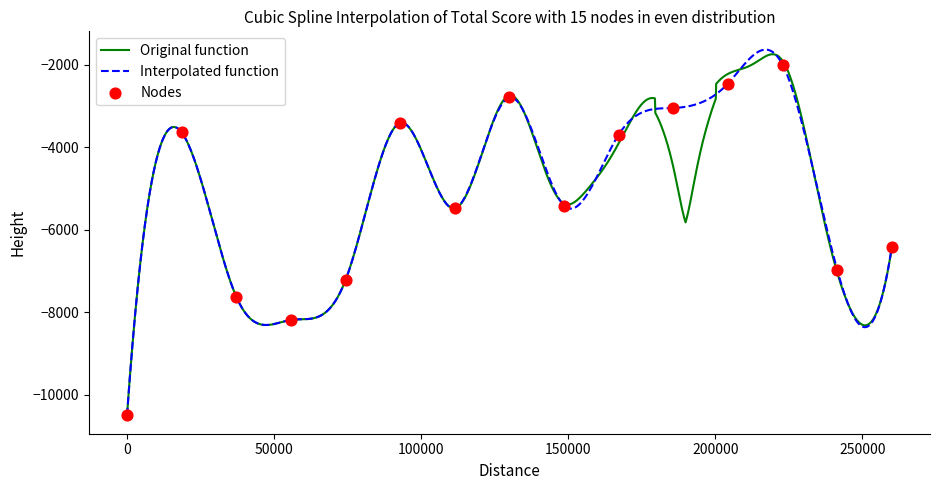

What is the lowest value of the Interpolated function series?

-10500.0